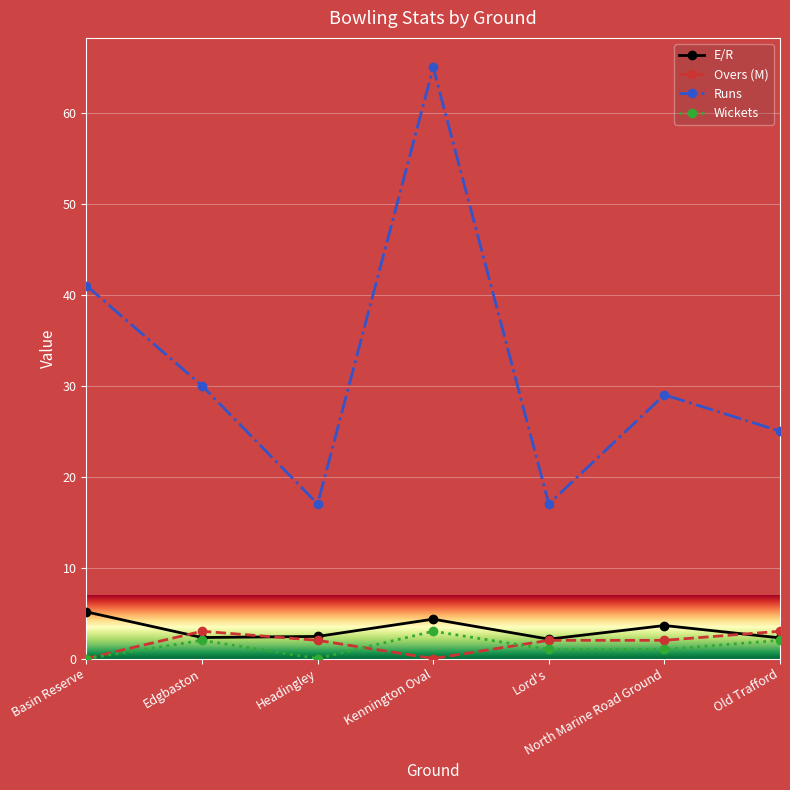

The Runs series shows 17.0 at Headingley. True or false?

True